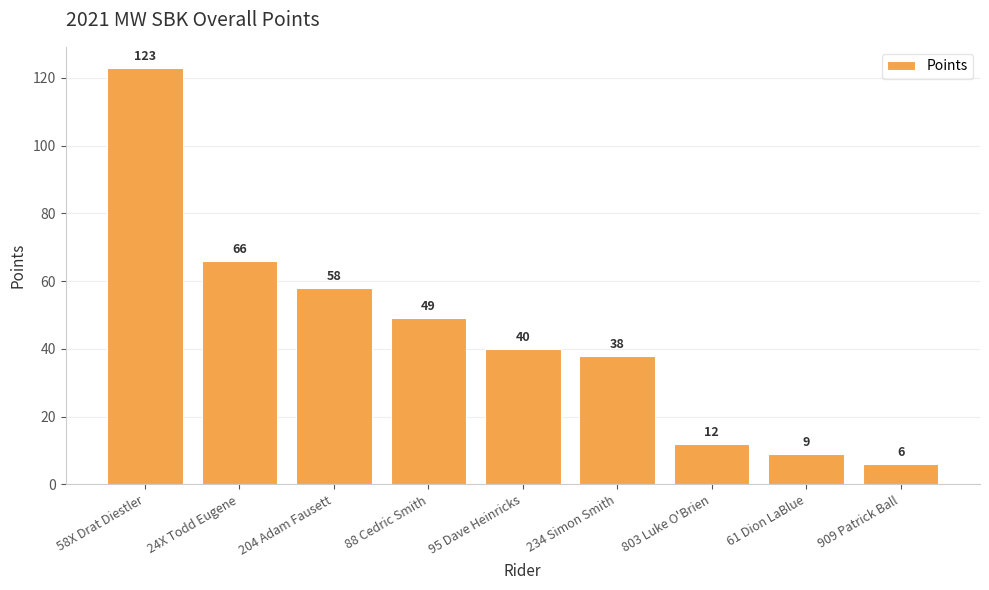

Between 204 Adam Fausett and 909 Patrick Ball, which is larger?

204 Adam Fausett